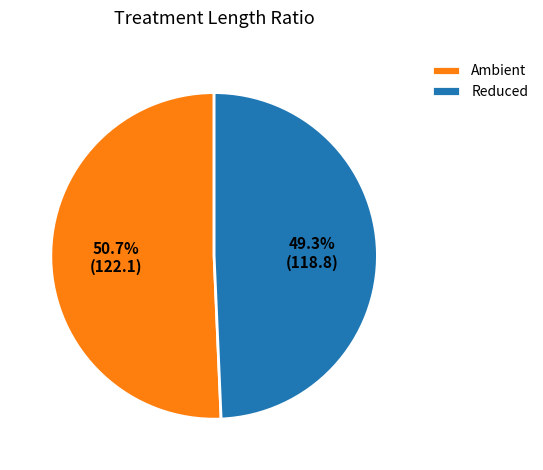

Which has a higher value, Reduced or Ambient?

Ambient